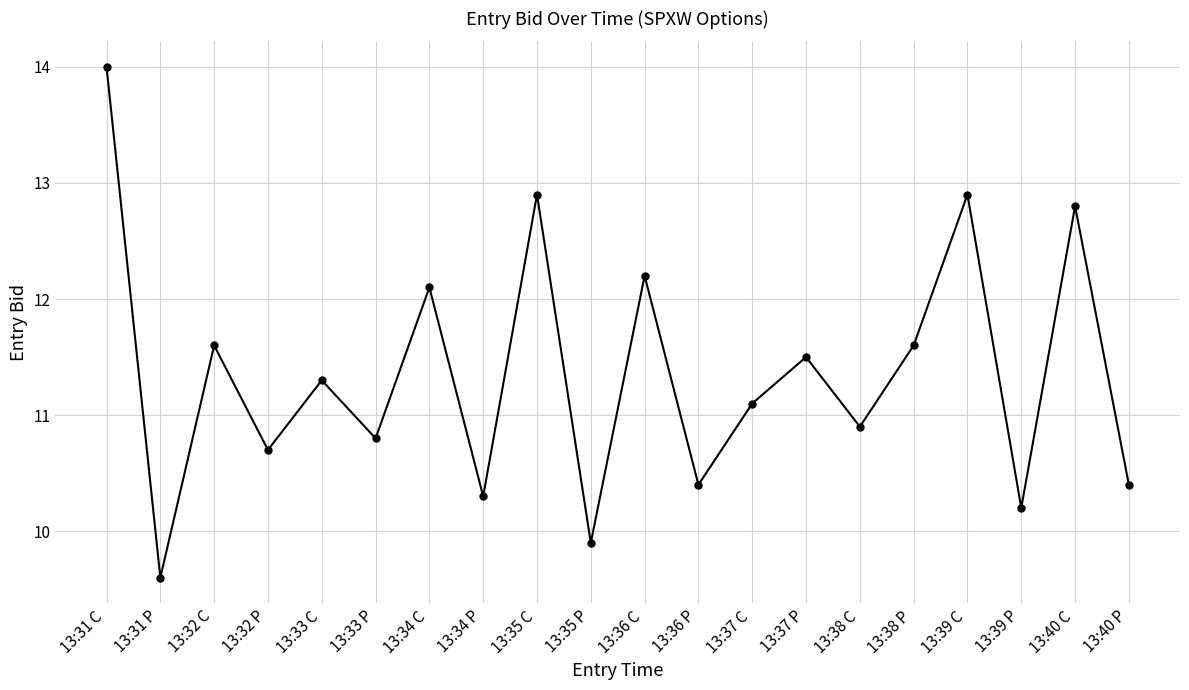

Reading right to left, transcribe all the data shown in this chart.

13:40 P=10.4	13:40 C=12.8	13:39 P=10.2	13:39 C=12.9	13:38 P=11.6	13:38 C=10.9	13:37 P=11.5	13:37 C=11.1	13:36 P=10.4	13:36 C=12.2	13:35 P=9.9	13:35 C=12.9	13:34 P=10.3	13:34 C=12.1	13:33 P=10.8	13:33 C=11.3	13:32 P=10.7	13:32 C=11.6	13:31 P=9.6	13:31 C=14.0